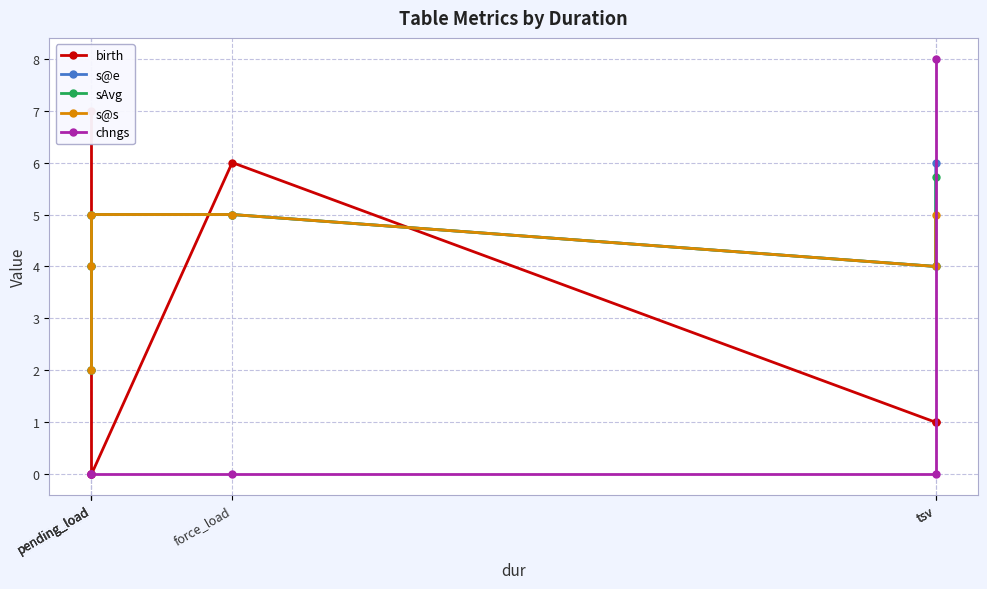

What is the sum of all birth values?

15.0